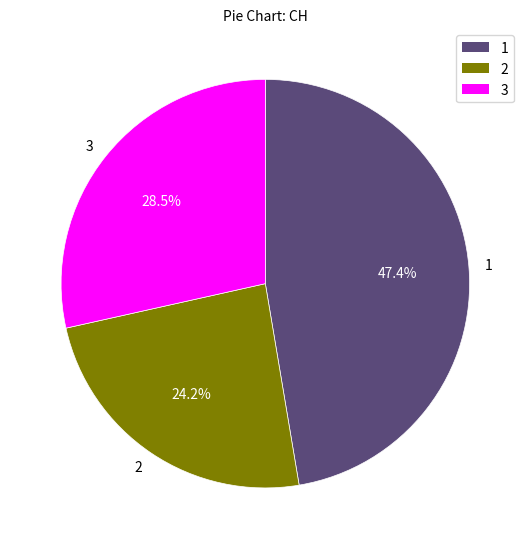

Combined, what portion of the pie is 1 and 2?

71.5%